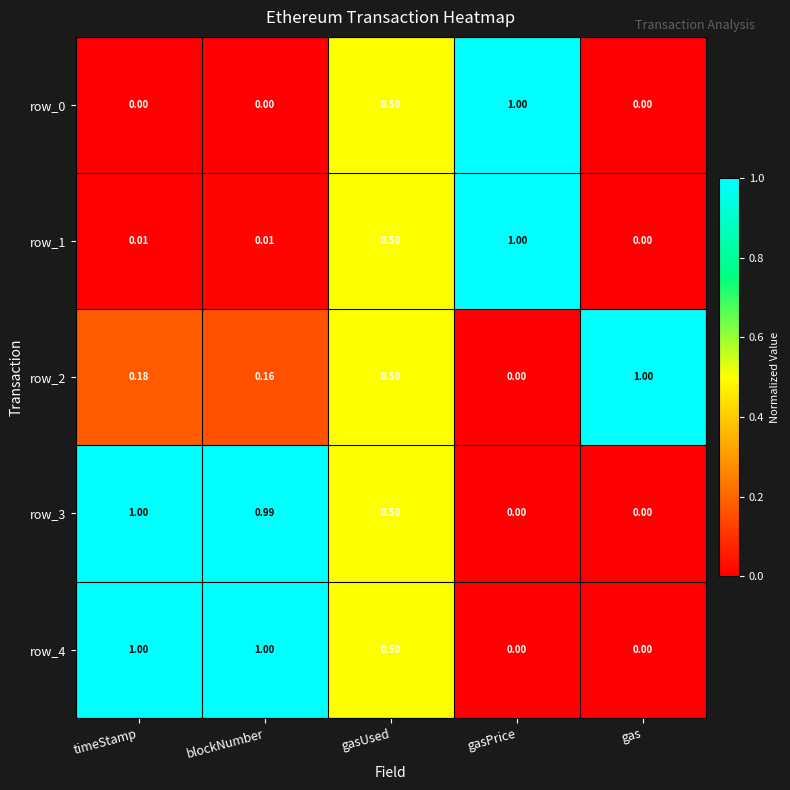

What is the highest value of the row_1 series?

1.0